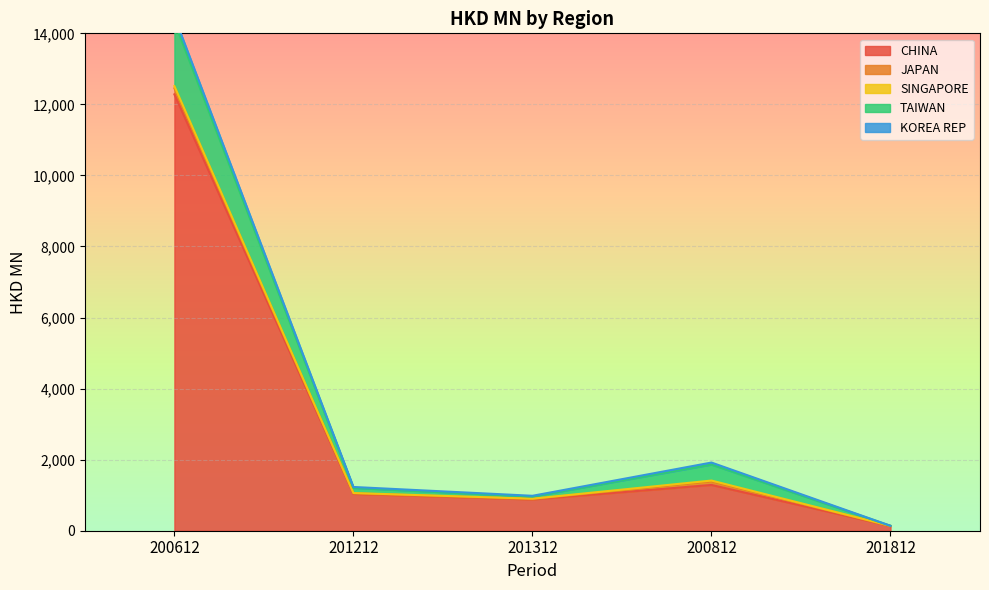

How many times do JAPAN and TAIWAN cross each other?

1